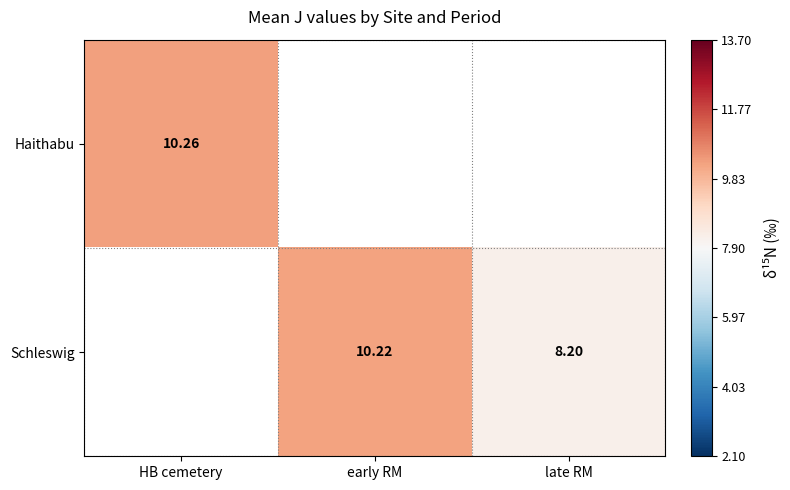

List the series in order of their peak value, highest first.

Haithabu, Schleswig